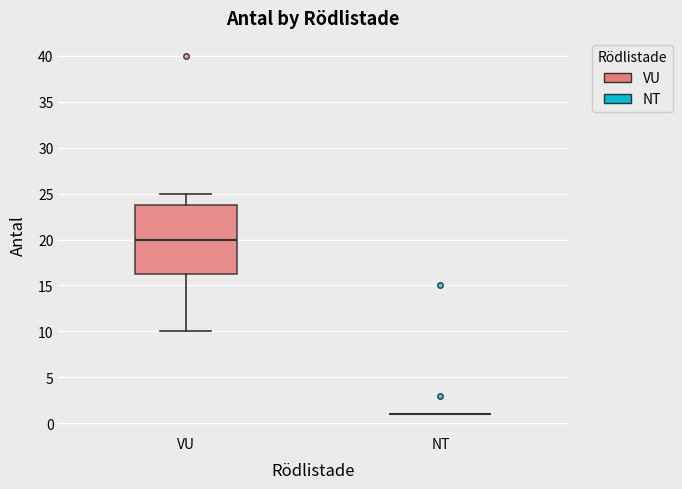

Comparing the boxes themselves (not the whiskers), which one is the tallest?

VU